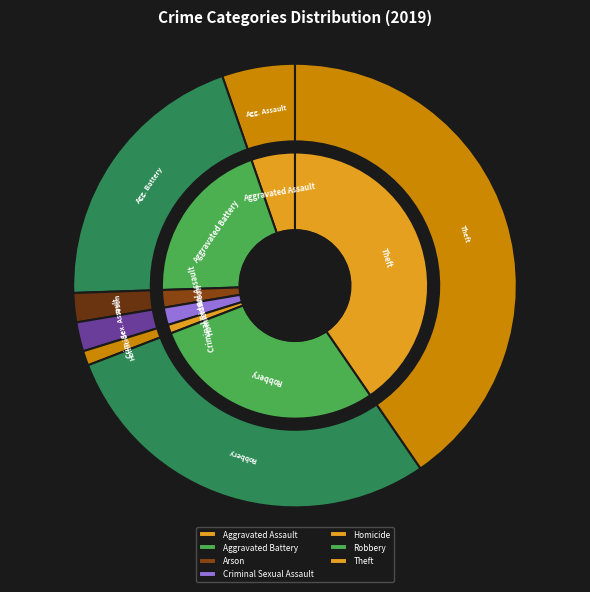

To the nearest percent, what is the difference between the Robbery and Aggravated Battery slice percentages?

9%